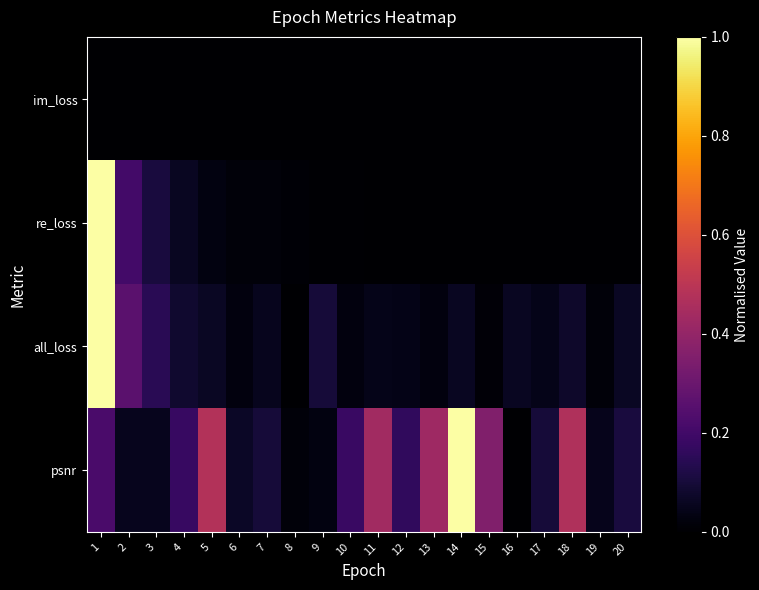

At how many categories does at least one series exceed 0?

20